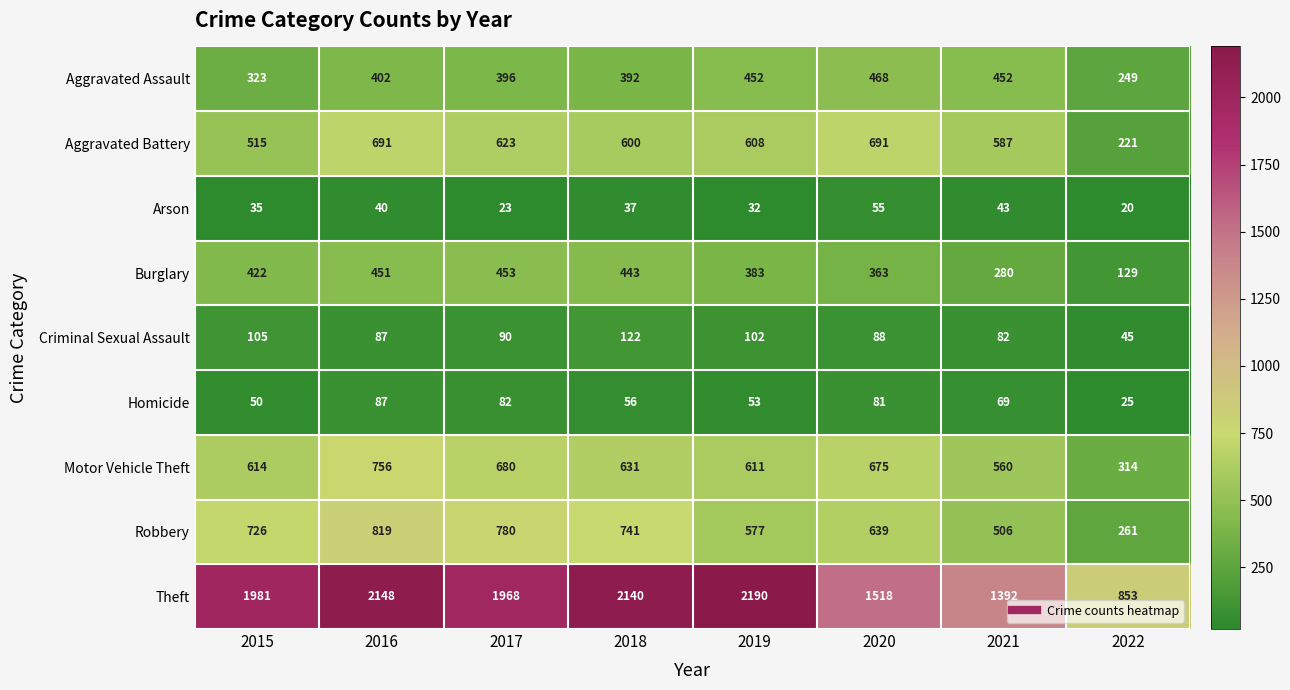

Count the number of data series in this chart.

9